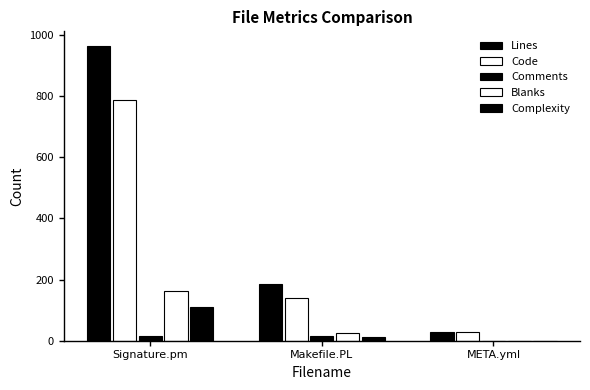

Rank the series at META.yml from highest to lowest value.

Lines, Code, Comments, Blanks, Complexity